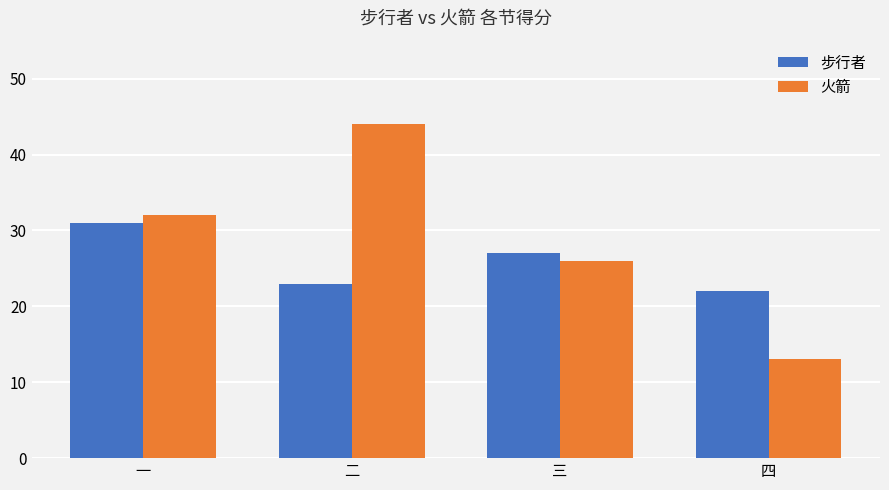

How many bars are there in total?

8